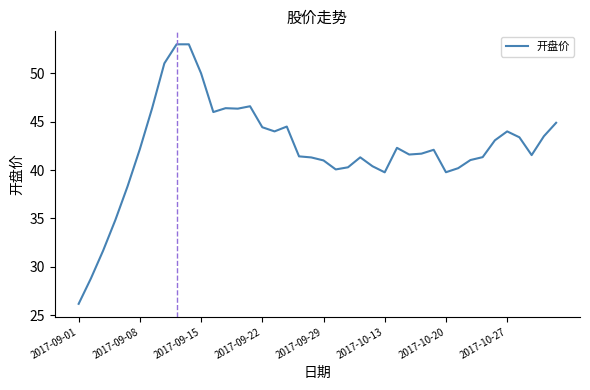

True or false: there are more than 1 points higher than both neighbors.

True